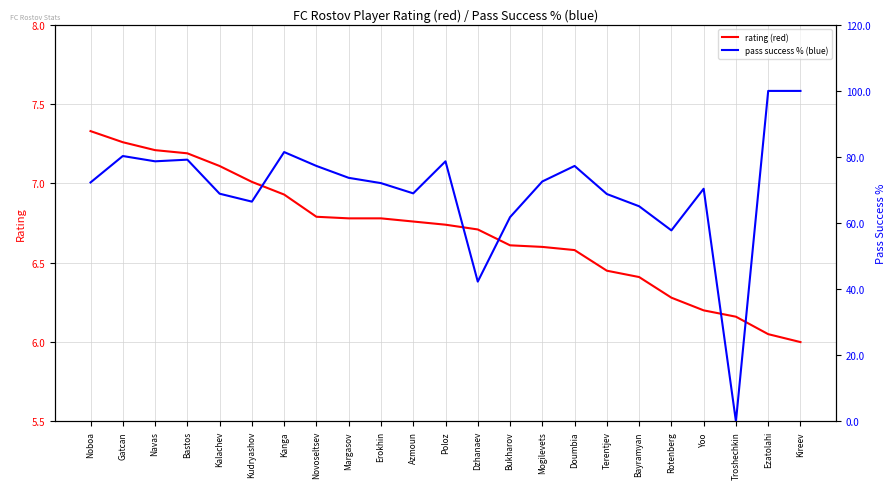

What is the label of the 13th point from the left?

Dzhanaev